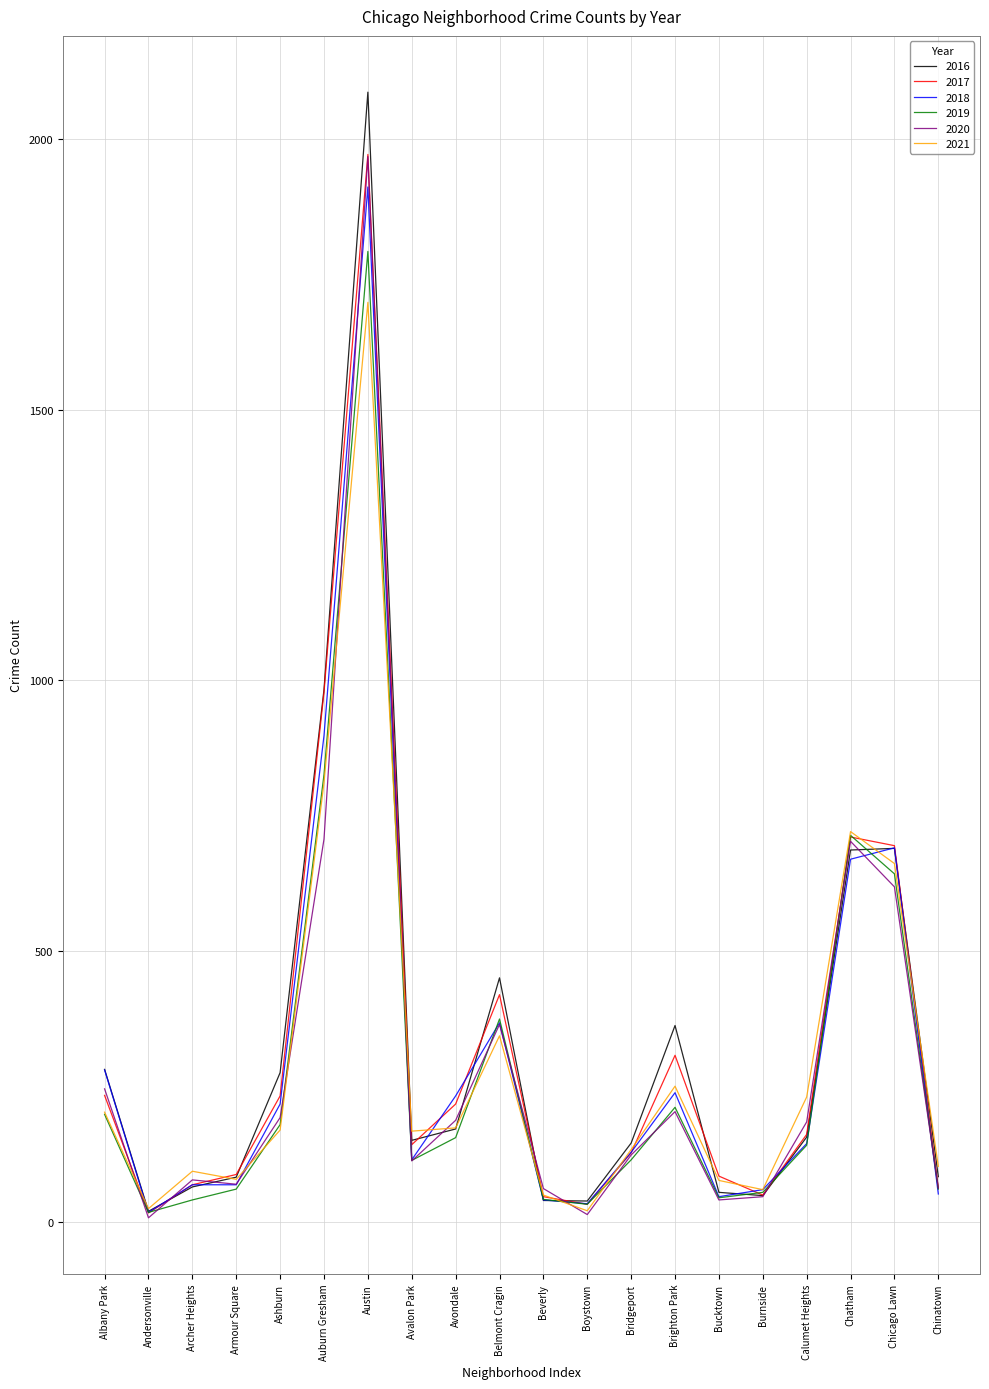

At which category is the sum across all series the highest?

Austin